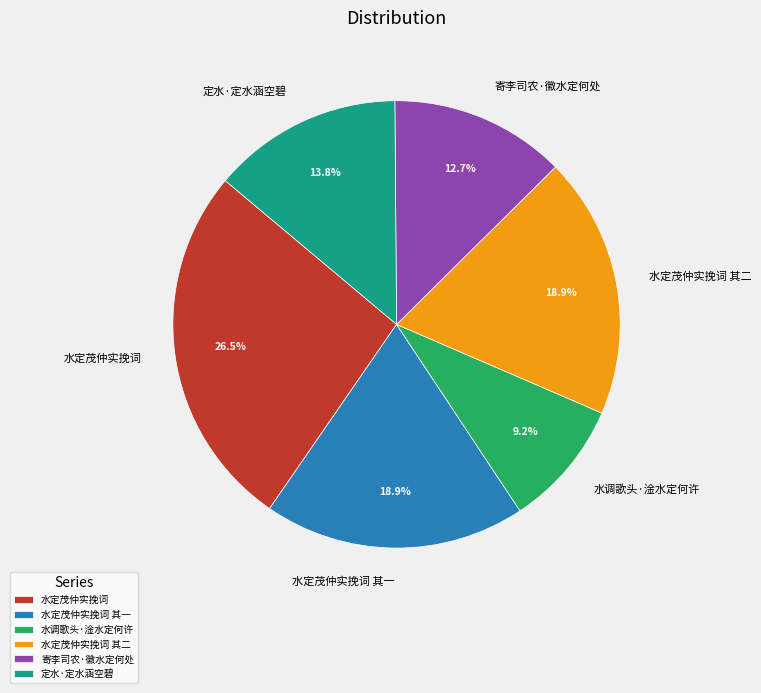

How many slices are in this pie chart?

6